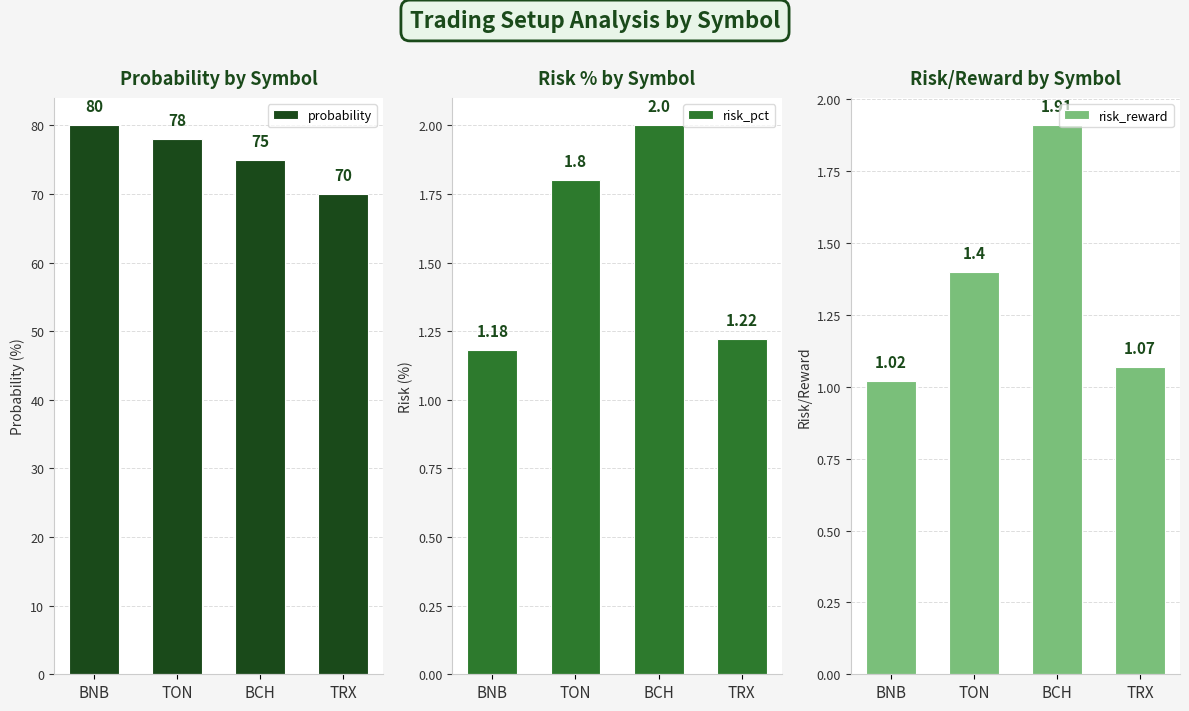

Is it true that probability equals 70.0 at TRX?

True